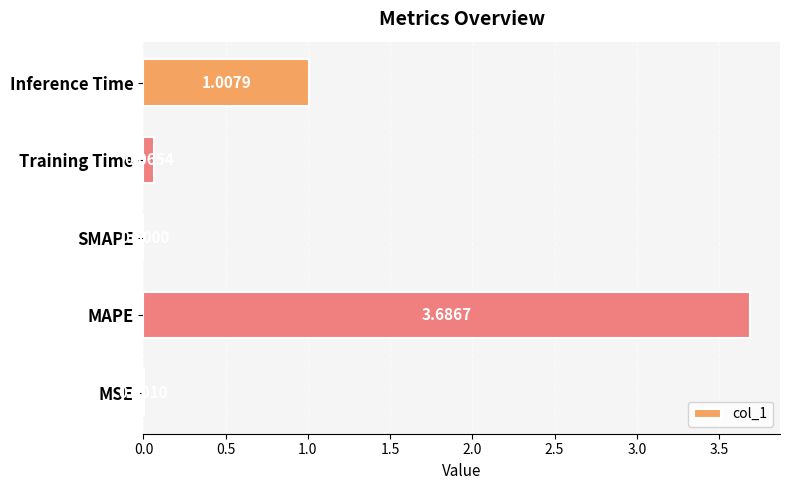

What is the sum of all values?

4.8